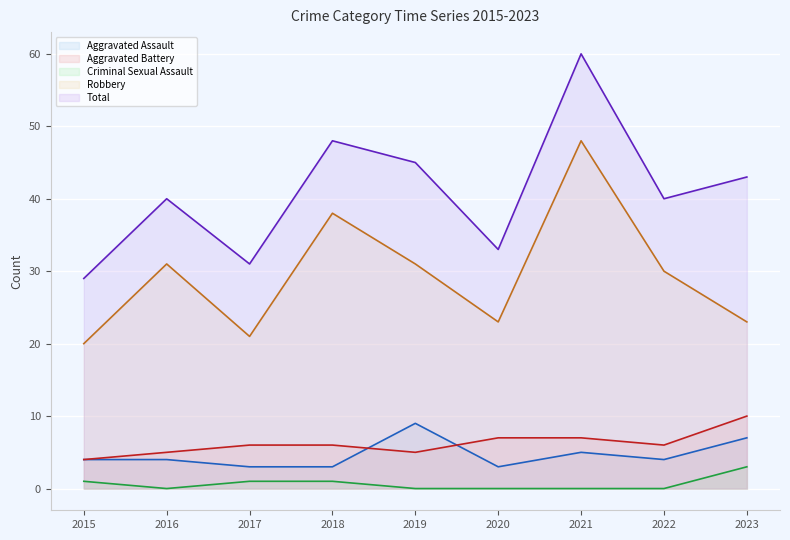

How many values in the Total series exceed 40?

4